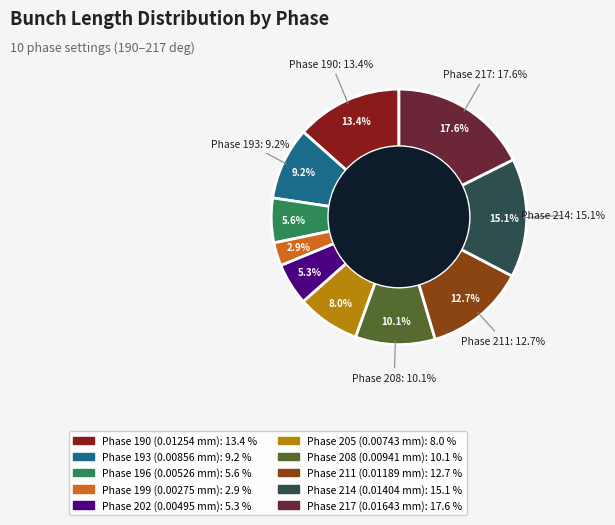

Is it true that 193 is 19% of the pie?

False